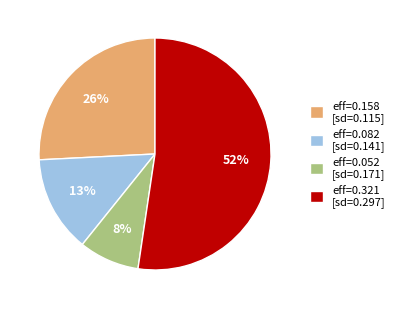

Which has a higher value, eff=0.321 [sd=0.297] or eff=0.082 [sd=0.141]?

eff=0.321 [sd=0.297]